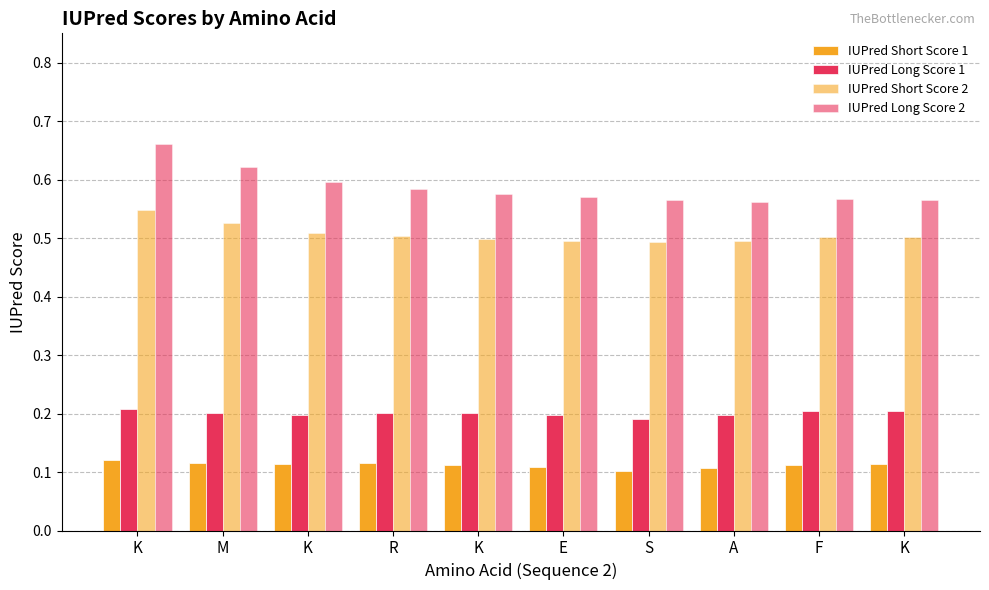

Reading right to left, extract all data points from this chart.

IUPred Short Score 1: 0.1	0.1	0.1	0.1	0.1	0.1	0.1	0.1	0.1	0.1
IUPred Long Score 1: 0.2	0.2	0.2	0.2	0.2	0.2	0.2	0.2	0.2	0.2
IUPred Short Score 2: 0.5	0.5	0.5	0.5	0.5	0.5	0.5	0.5	0.5	0.5
IUPred Long Score 2: 0.6	0.6	0.6	0.6	0.6	0.6	0.6	0.6	0.6	0.7